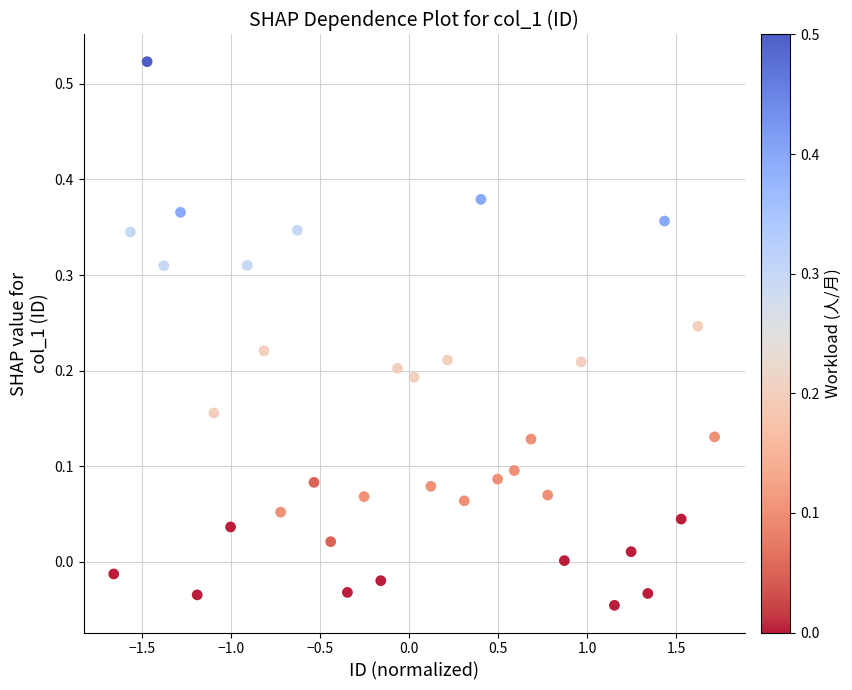

What is the range of X values (max minus min)?

3.4